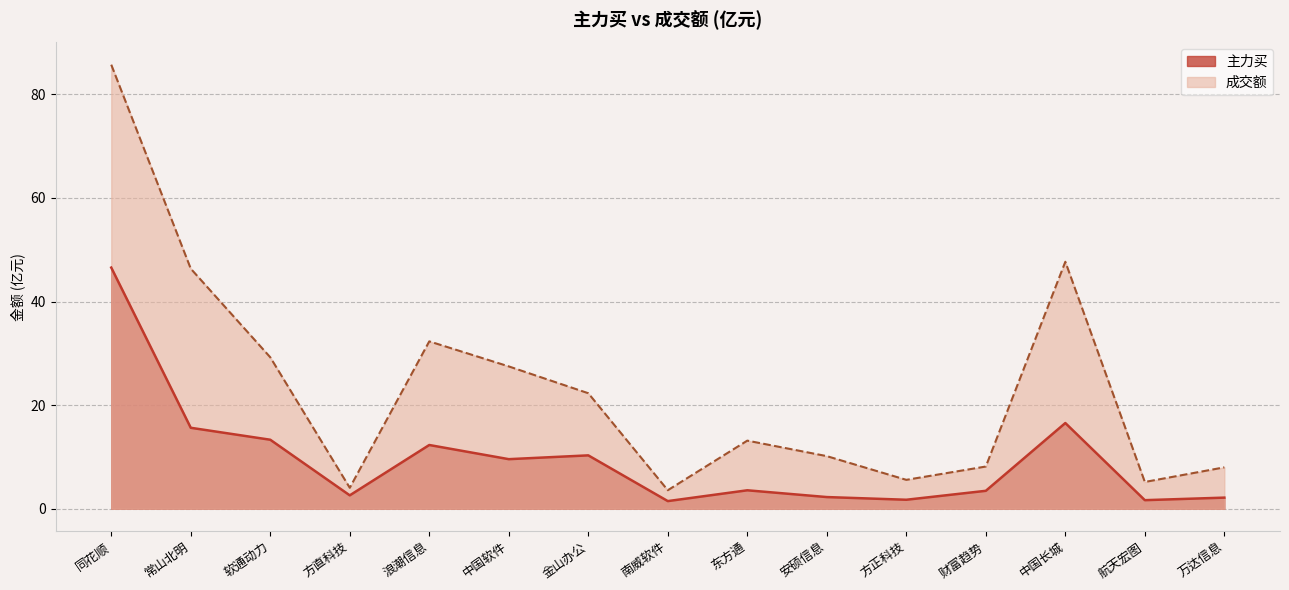

True or false: 成交额 and 主力买 cross at least once.

False